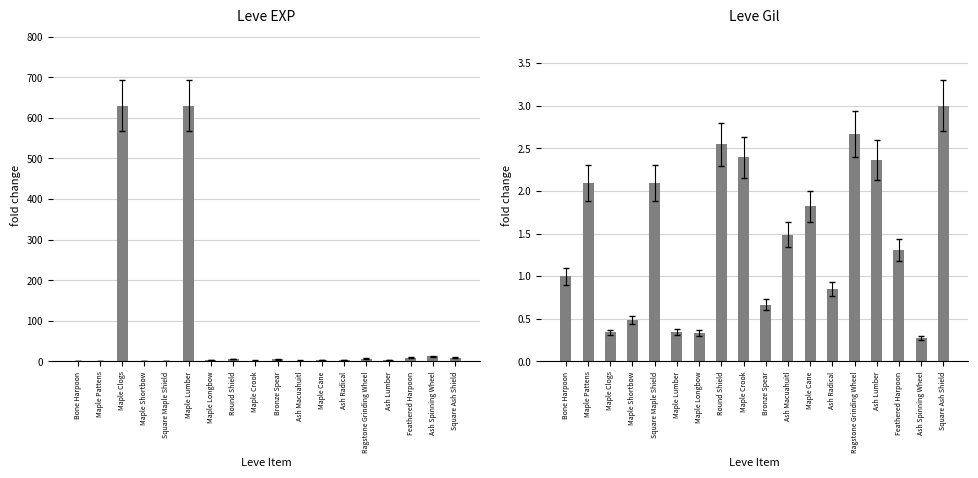

What is the label of the 11th bar from the right?

Round Shield